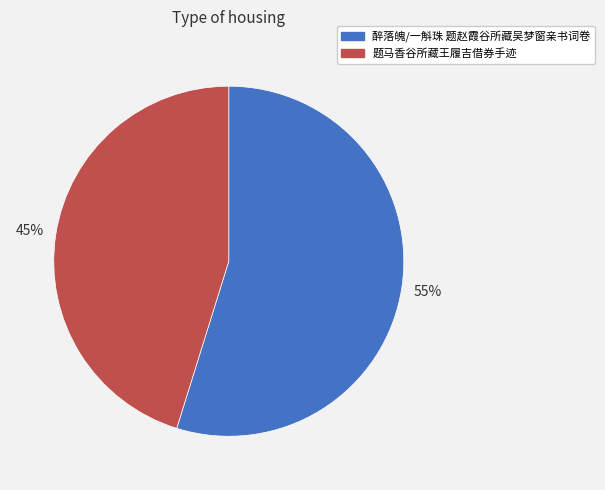

To the nearest percent, what is the average slice percentage?

50%